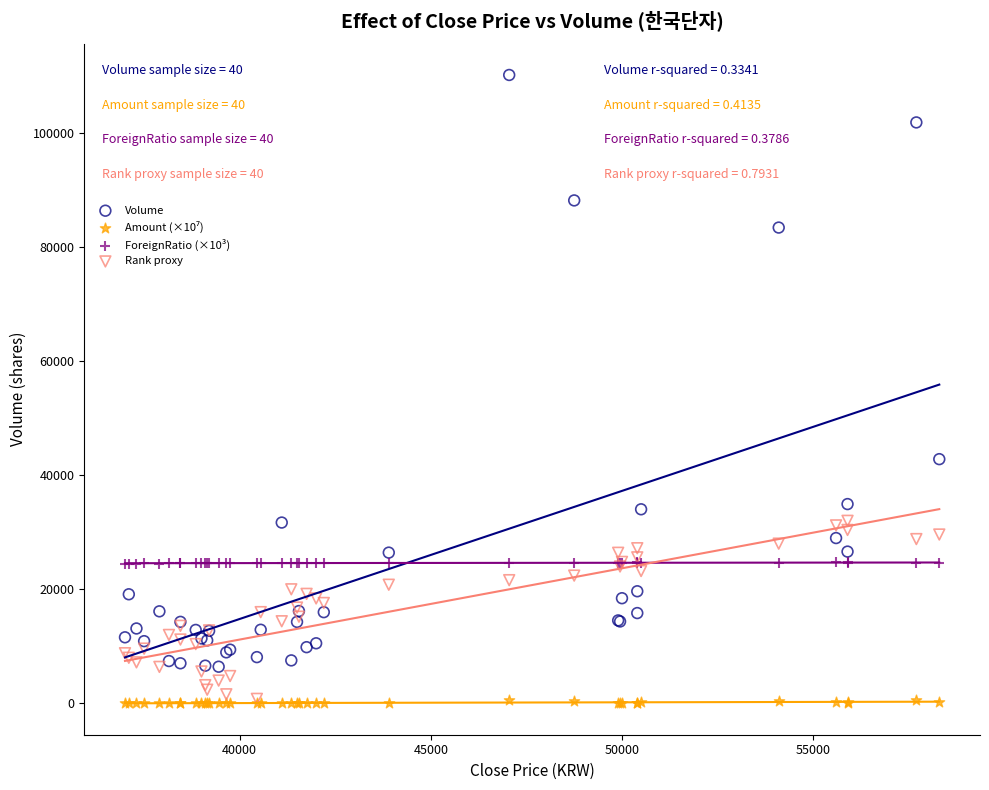

Which series contains the highest Y value?

Volume